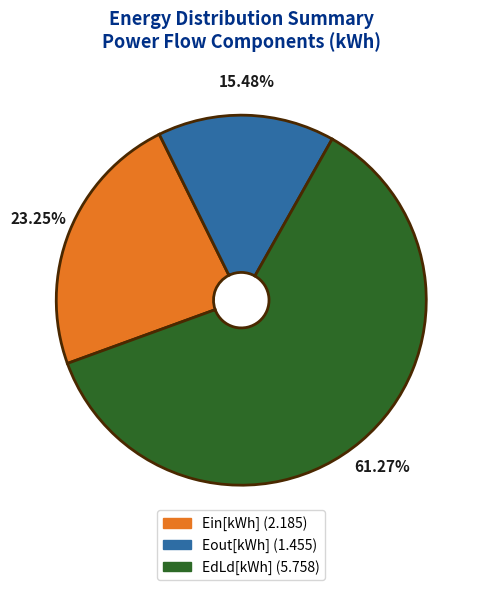

Is there any slice that represents more than half of the pie?

Yes